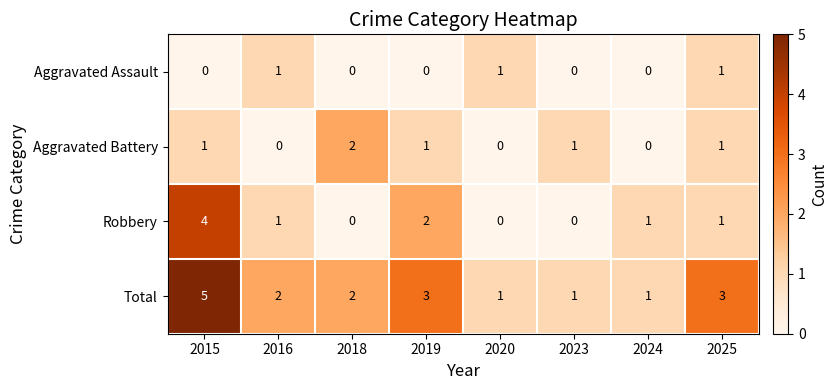

How many positive values does the Aggravated Assault series have?

3